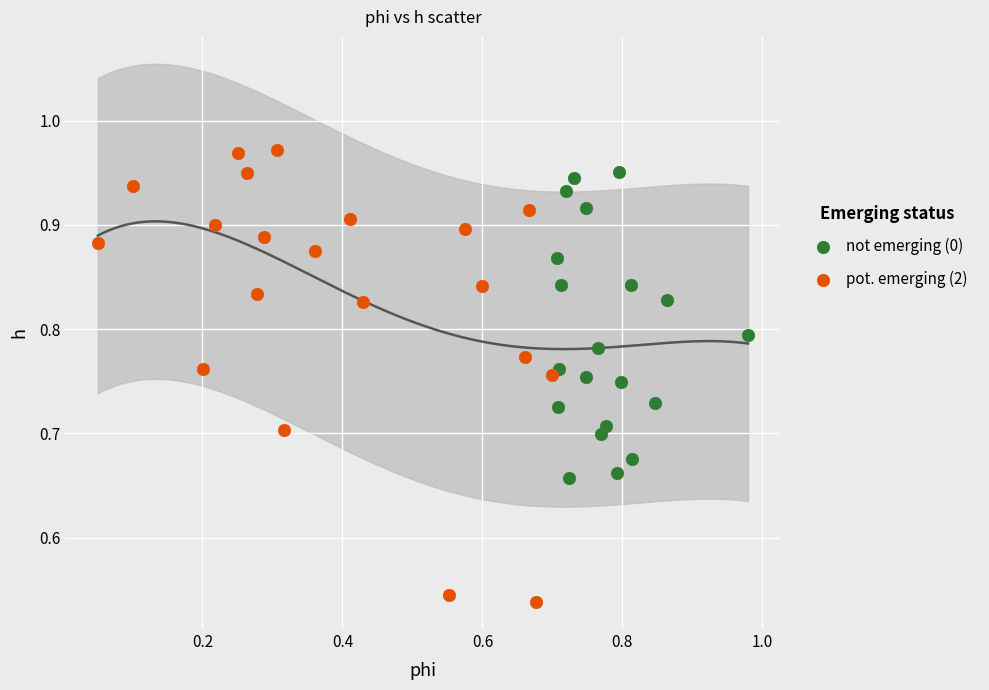

Which series contains the lowest Y value?

pot. emerging (2)